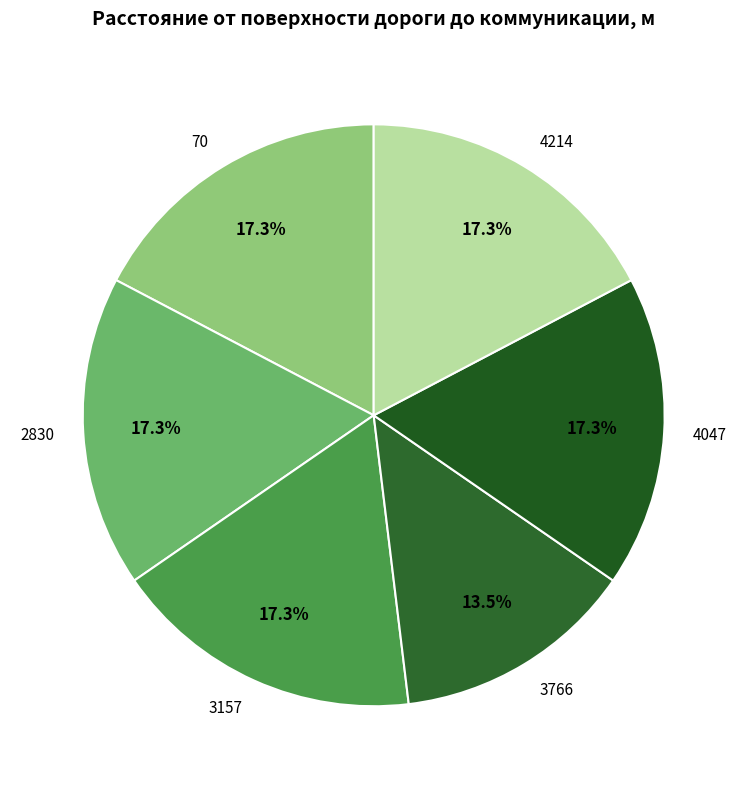

Between 4214 and 3766, which is larger?

4214